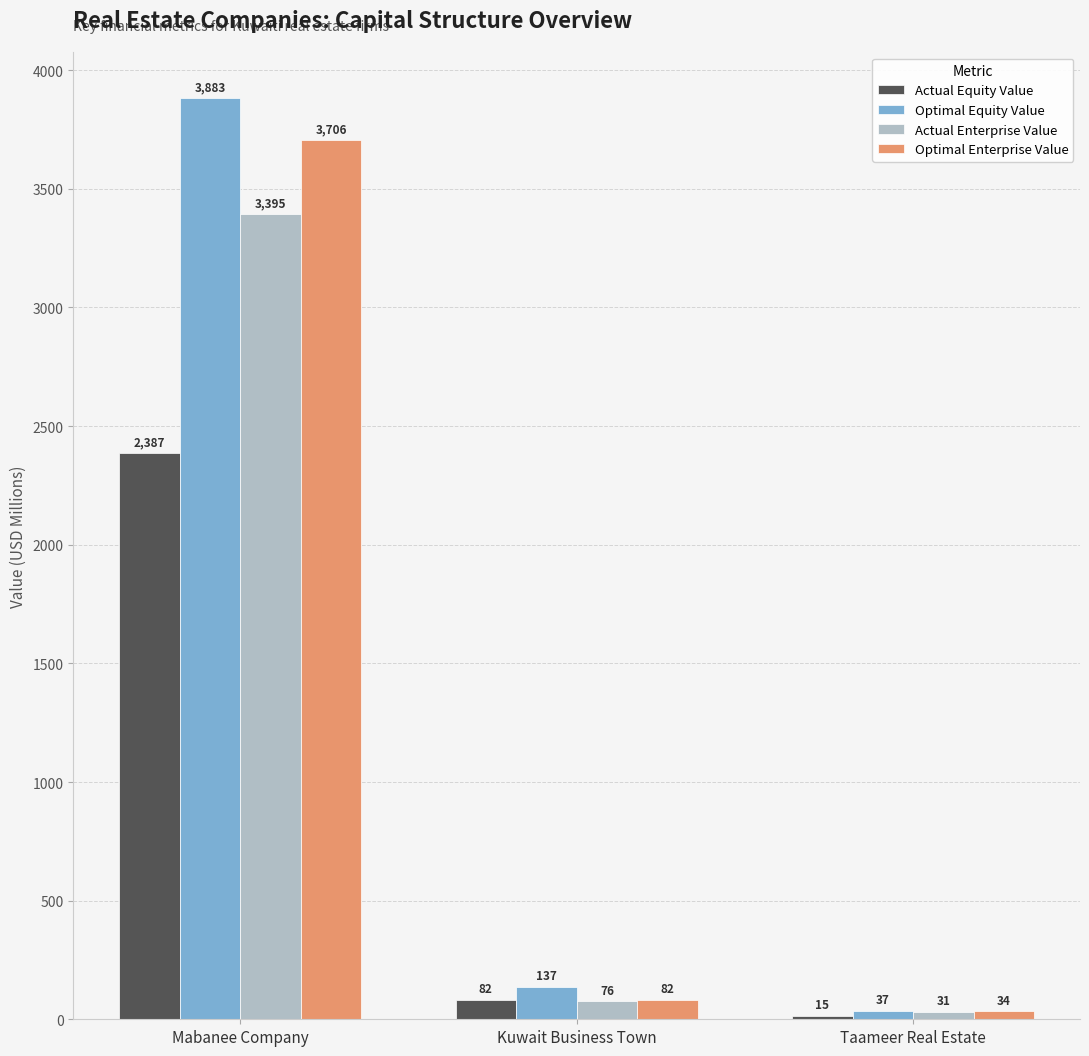

Does the chart contain stacked bars?

No